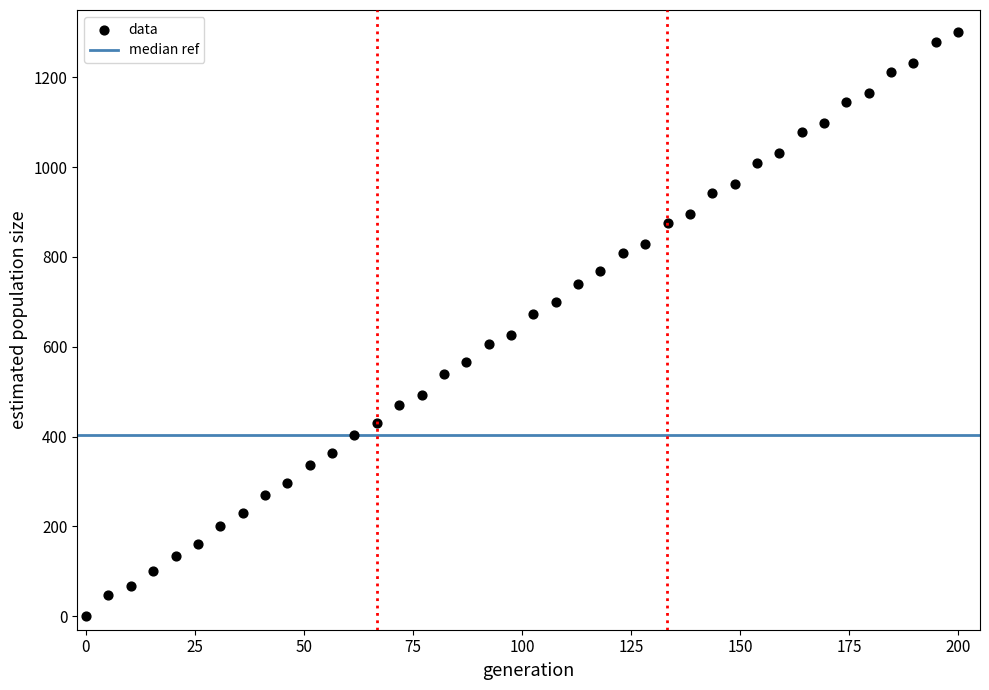

What is the range of Y values (max minus min)?

1300.0